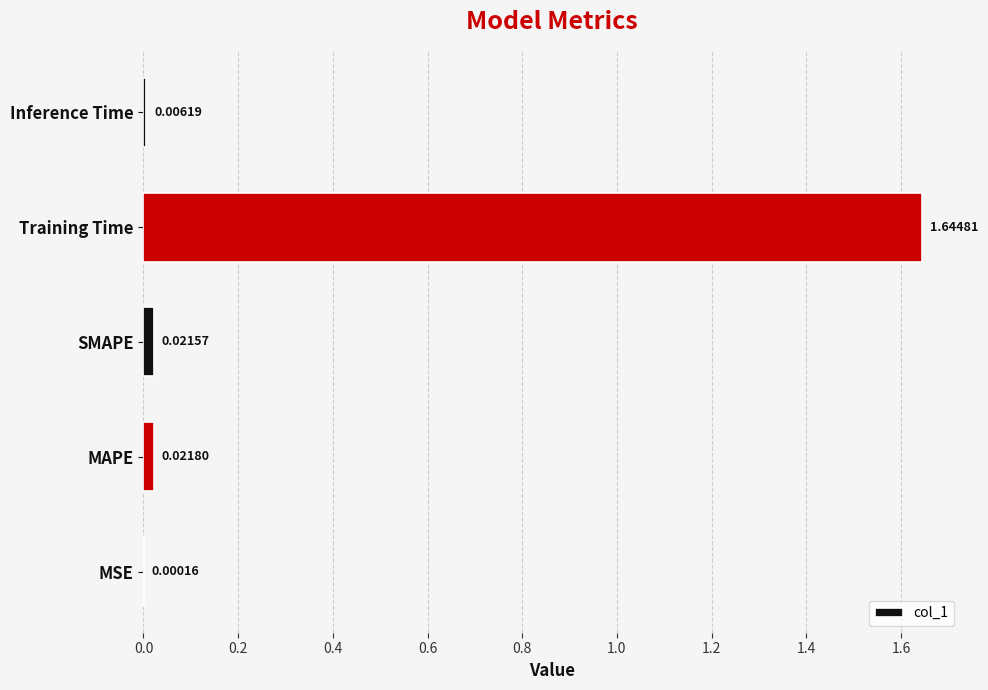

What is the sum of the values at Training Time and SMAPE?

1.7